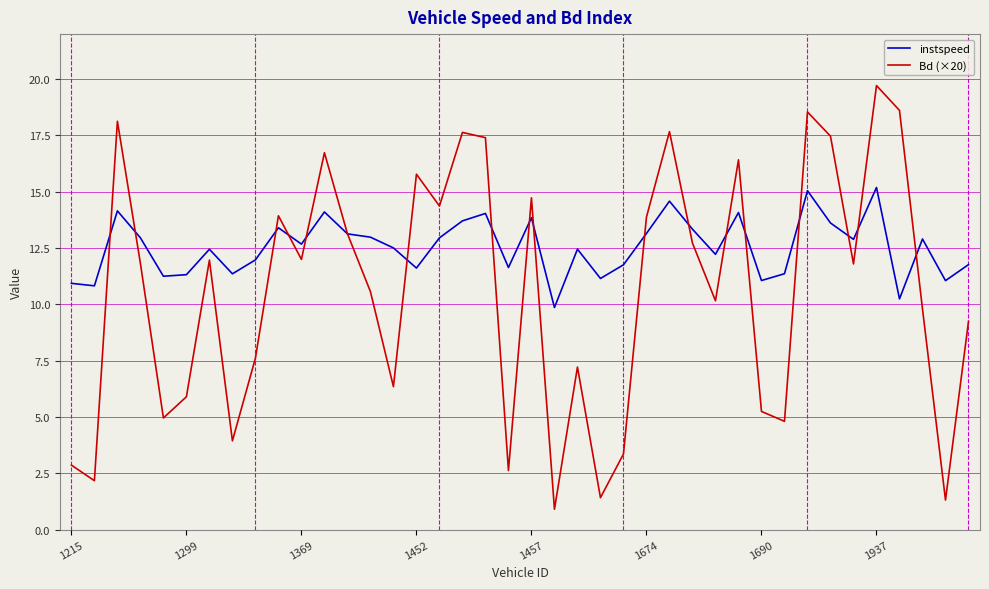

List the series in order of their peak value, highest first.

Bd (×20), instspeed